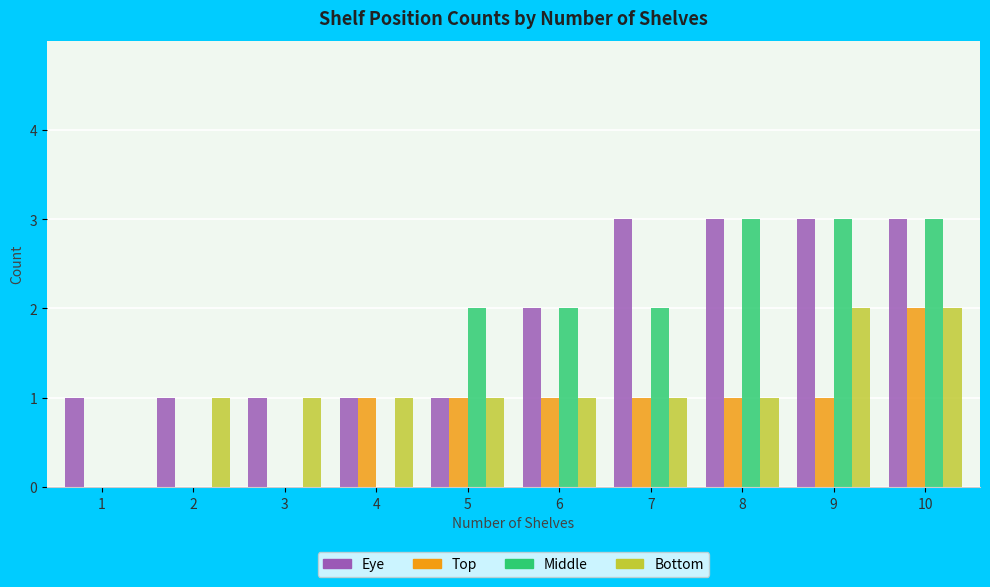

Is it true that Middle equals 2 at 4?

False